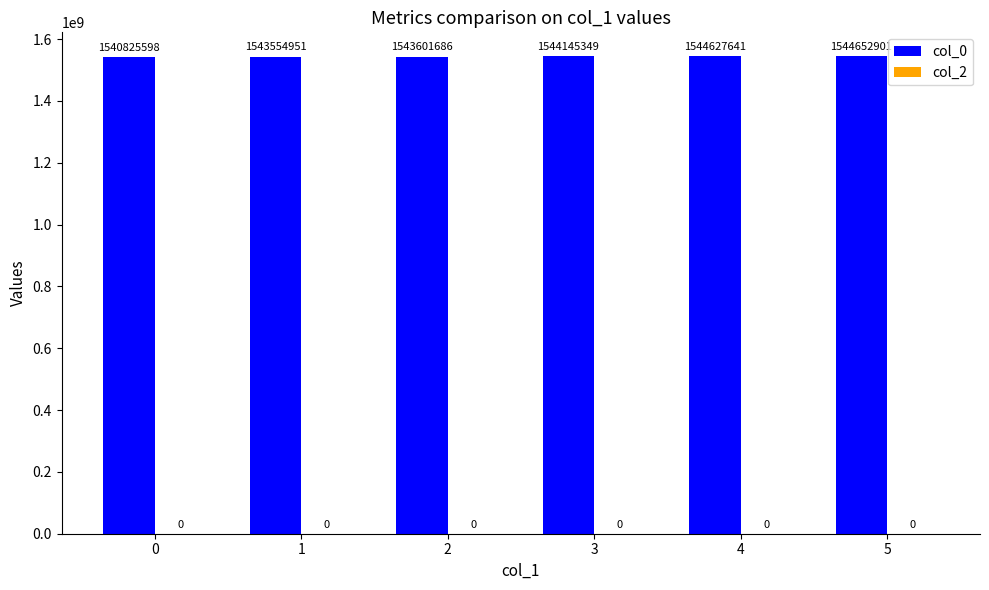

What is the greatest value displayed?

1544652901